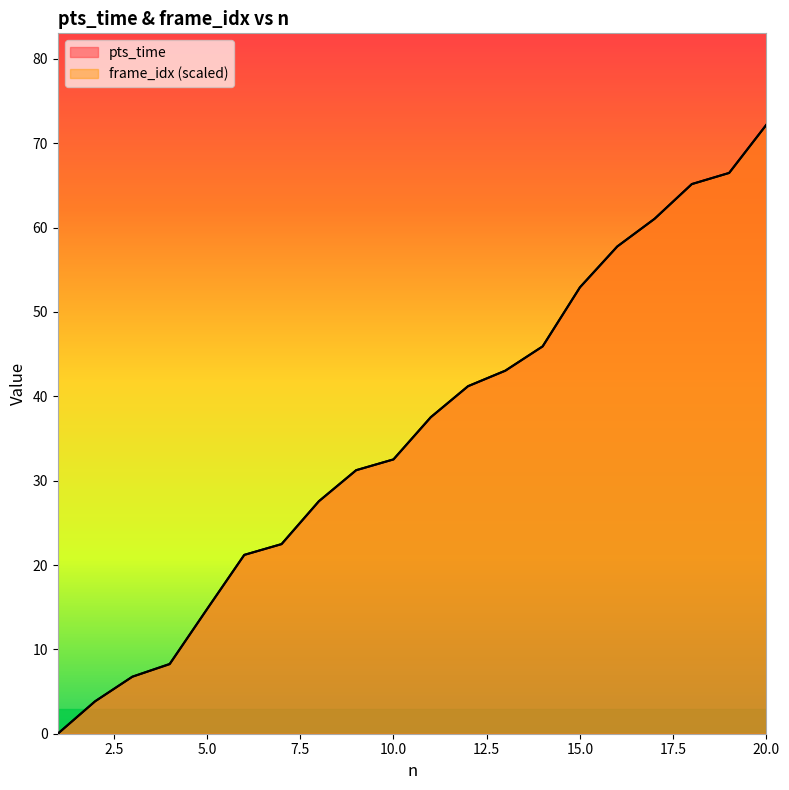

Reading right to left, transcribe all the data shown in this chart.

pts_time: 20=72.2	19=66.5	18=65.2	17=61.0	16=57.8	15=52.9	14=45.9	13=43.0	12=41.2	11=37.5	10=32.5	9=31.2	8=27.6	7=22.5	6=21.2	5=14.8	4=8.3	3=6.8	2=3.8	1=0.0
frame_idx: 20=72.2	19=66.5	18=65.2	17=61.0	16=57.8	15=52.9	14=45.9	13=43.0	12=41.2	11=37.5	10=32.5	9=31.2	8=27.6	7=22.5	6=21.2	5=14.8	4=8.2	3=6.8	2=3.8	1=0.0